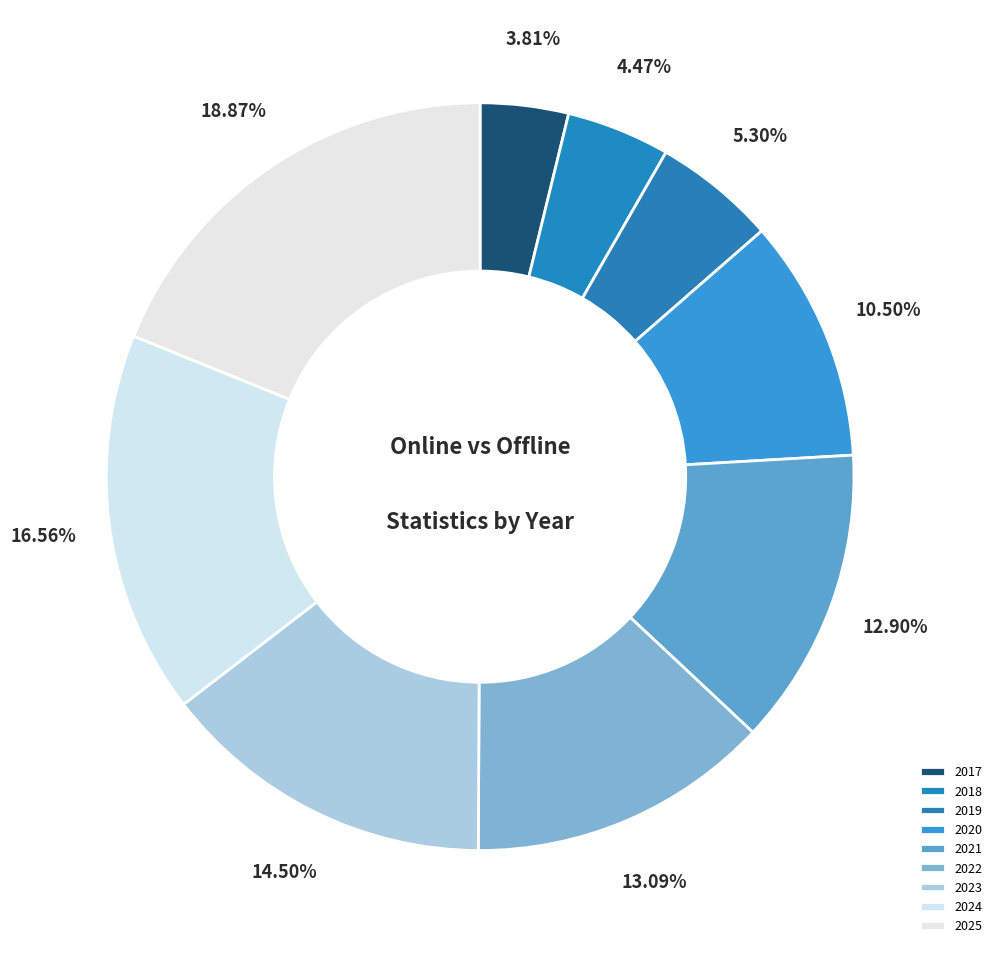

To the nearest percent, what is the combined percentage of 2024 and 2019?

22%